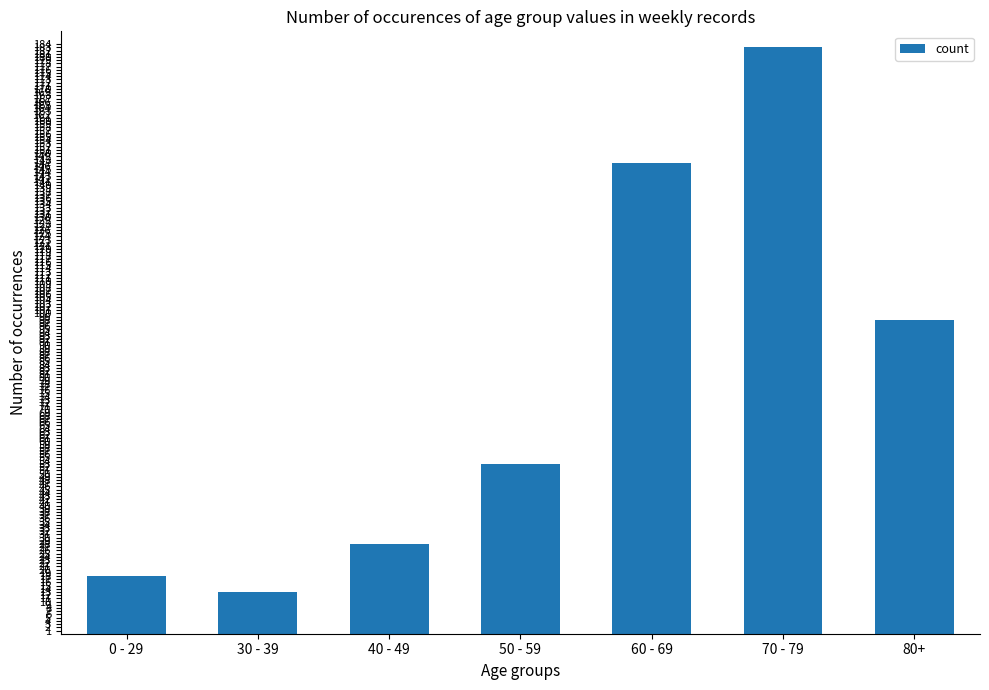

What is the label of the 4th bar from the left?

50 - 59